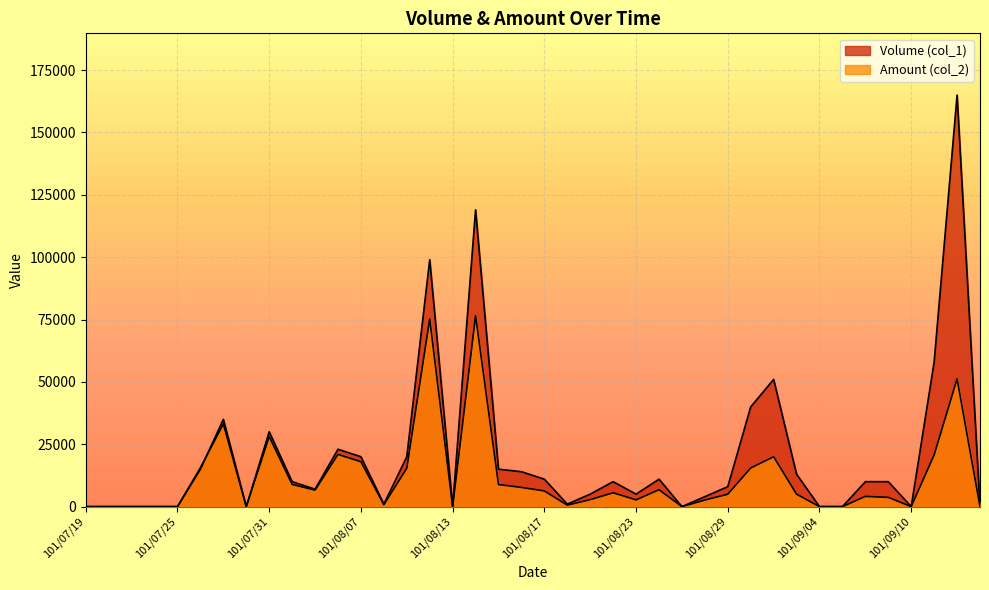

Which category has the highest value in the Amount (col_2) series?

101/08/14